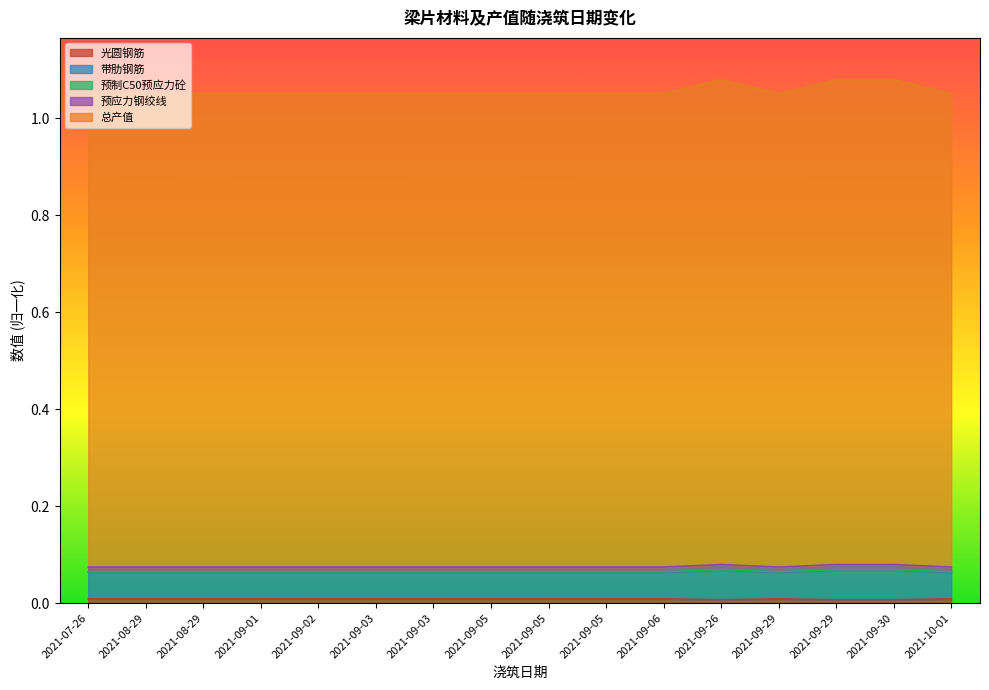

Where is the first local maximum for 带肋钢筋?

2021-09-26